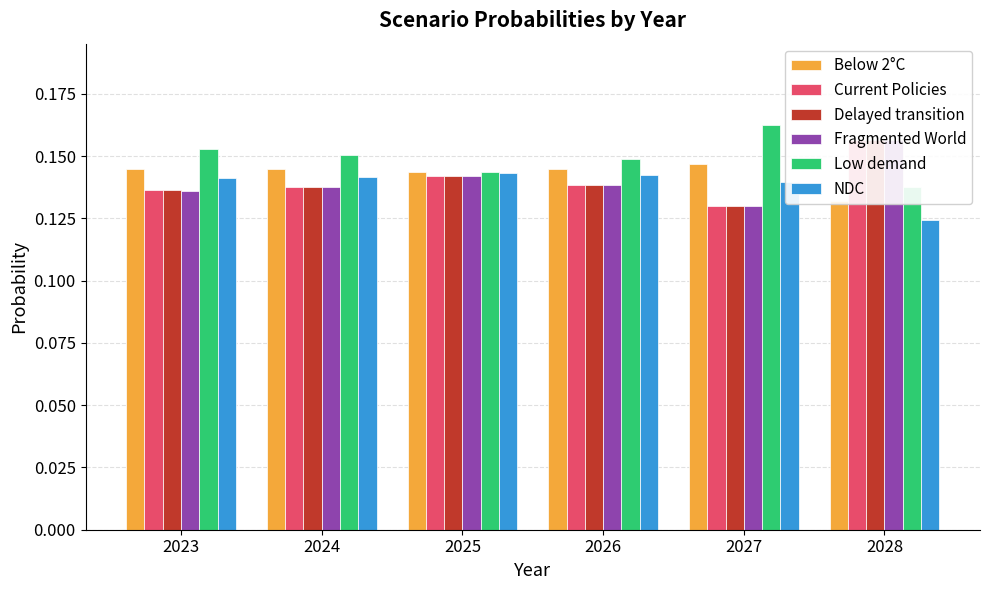

At how many categories does at least one series exceed 0?

6